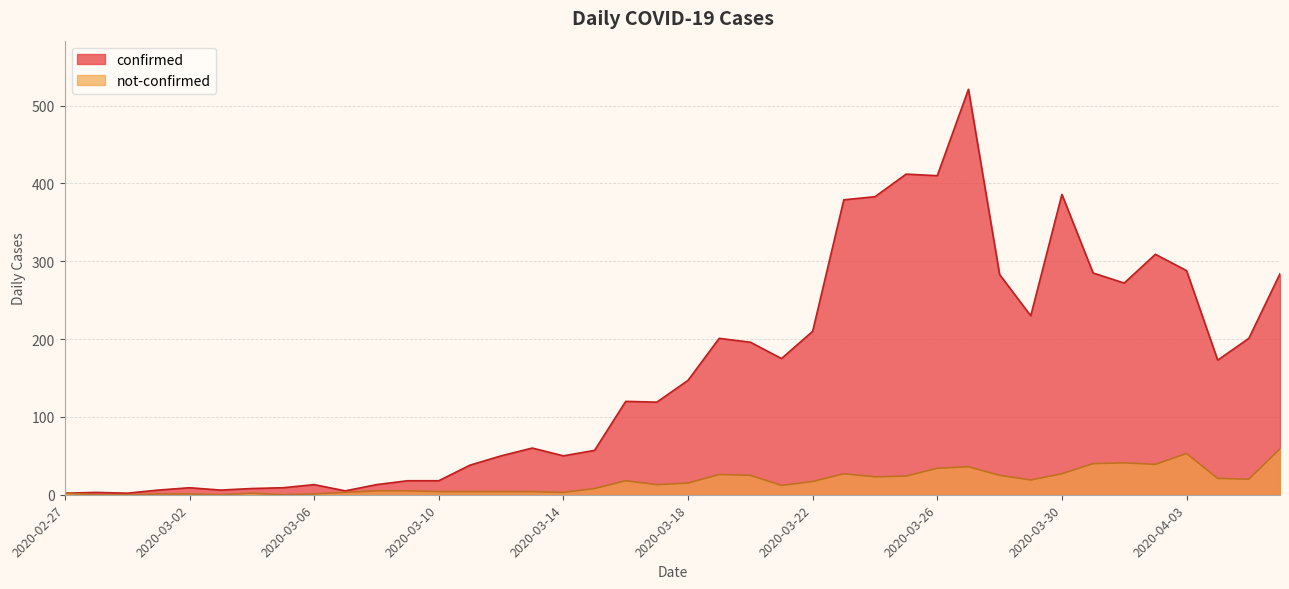

Which label corresponds to the largest value in the chart?

2020-03-27